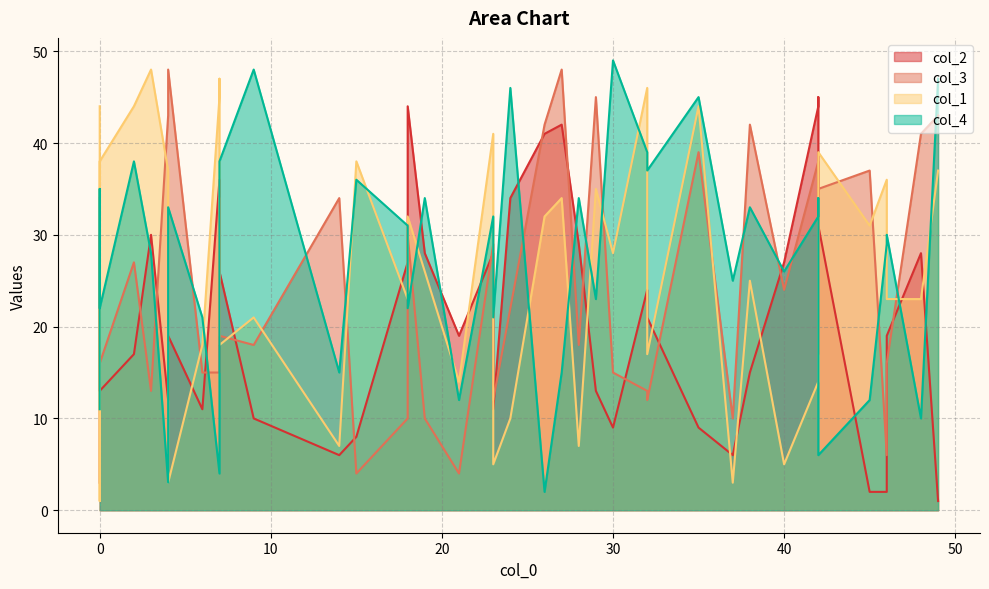

List the labels in order of col_4 value, largest first.

30, 9, 49, 24, 35, 32, 2, 7, 7, 32, 15, 0, 42, 28, 19, 38, 4, 23, 42, 18, 46, 46, 3, 40, 37, 29, 0, 18, 23, 6, 14, 27, 45, 21, 0, 48, 42, 7, 4, 26